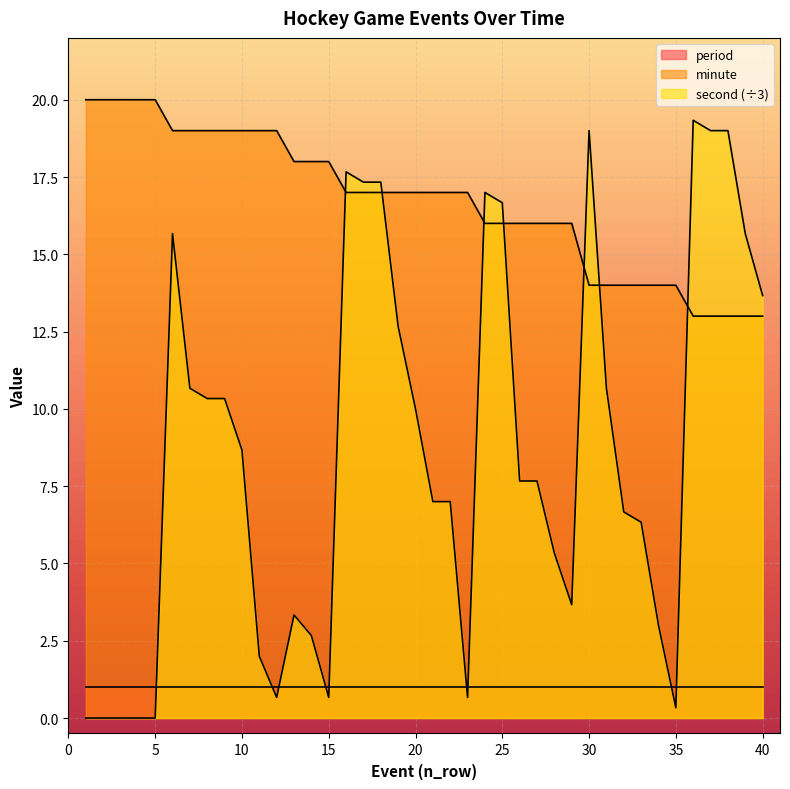

Which label corresponds to the smallest value in the chart?

1